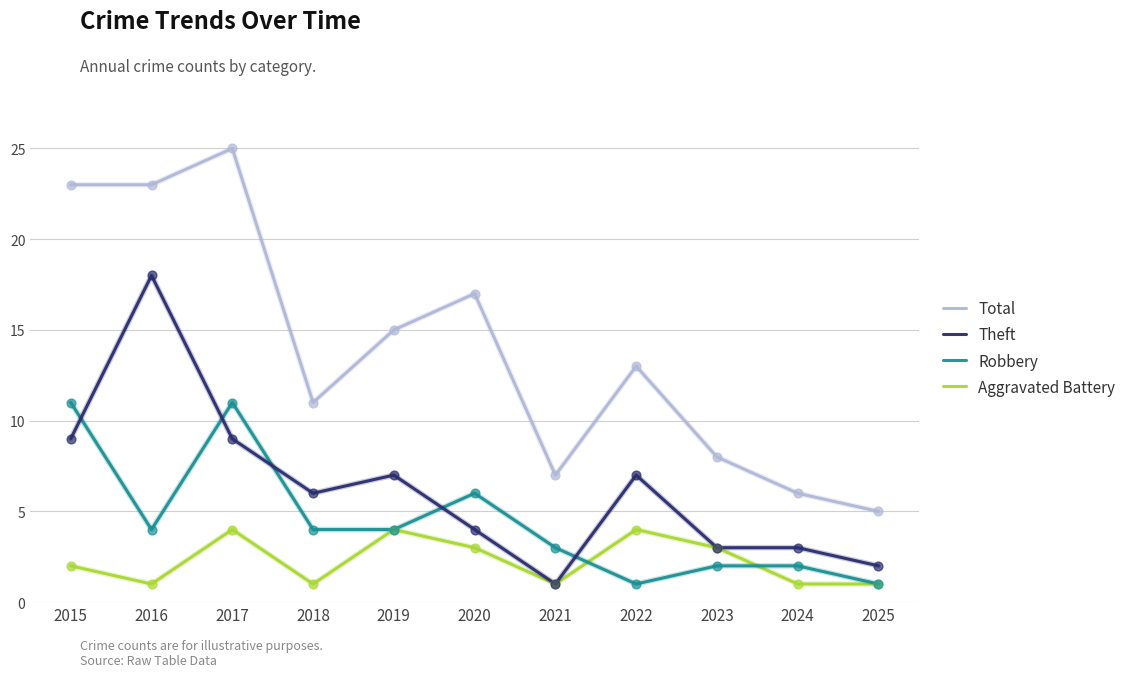

What are all the series names shown in the legend?

Total, Theft, Robbery, Aggravated Battery